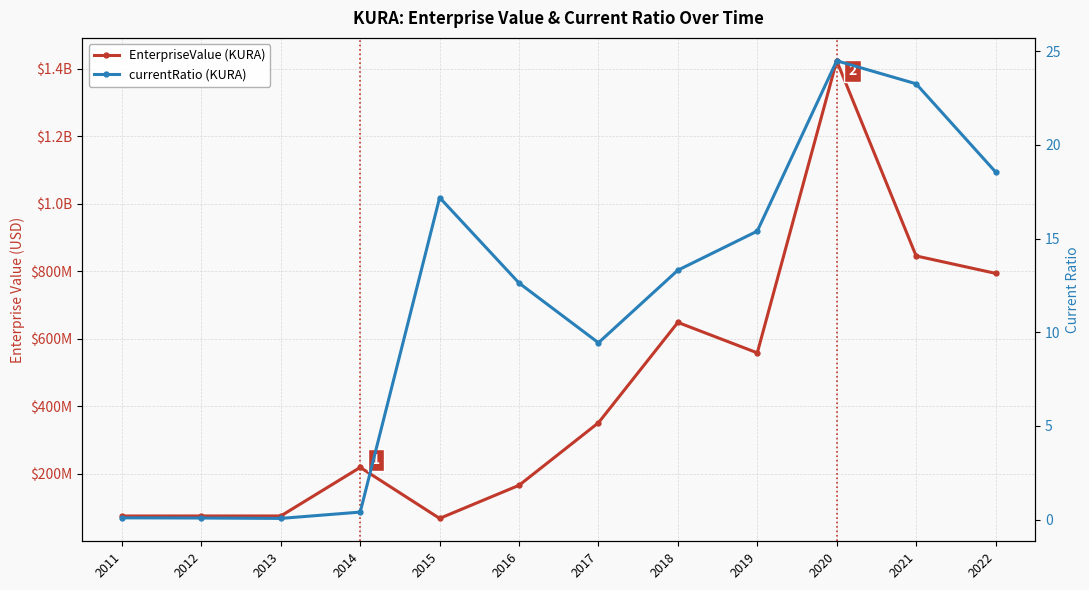

At which label is EnterpriseValue (KURA) closest to 745486509?

2022